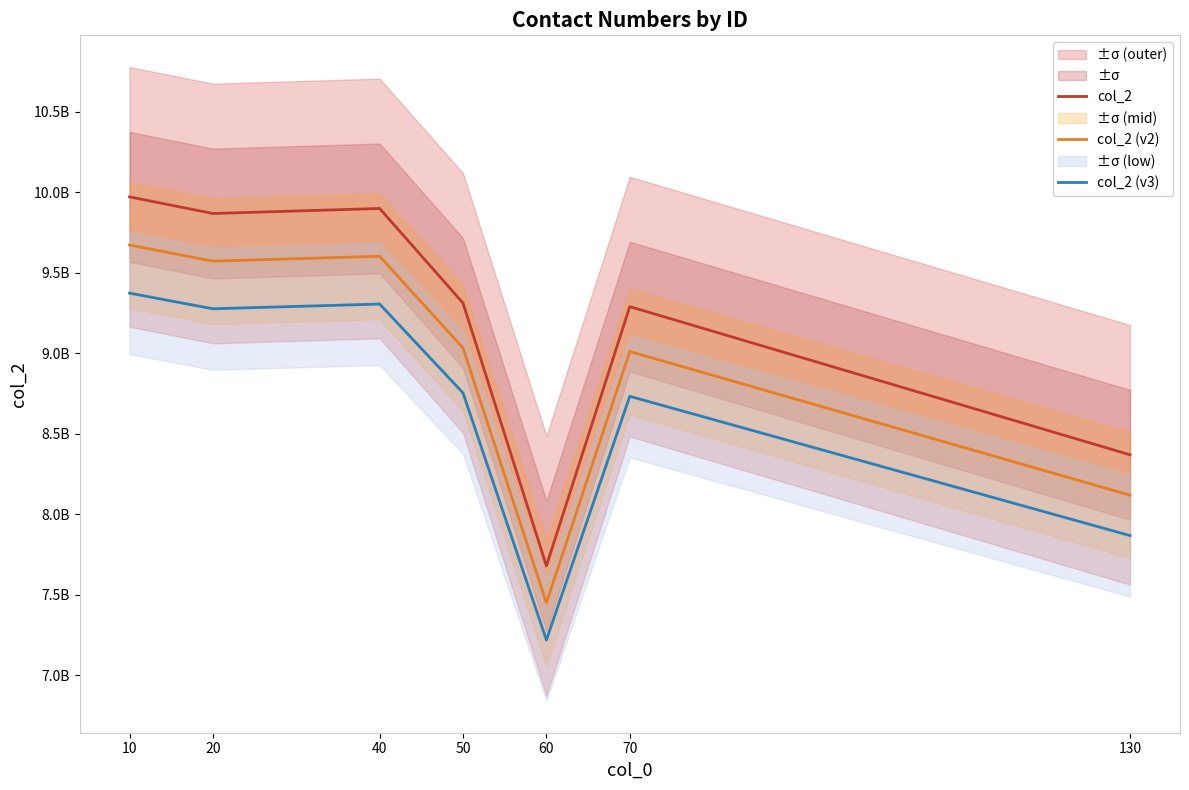

What value does the col_2 (v3) series have at 70?

8731967346.2